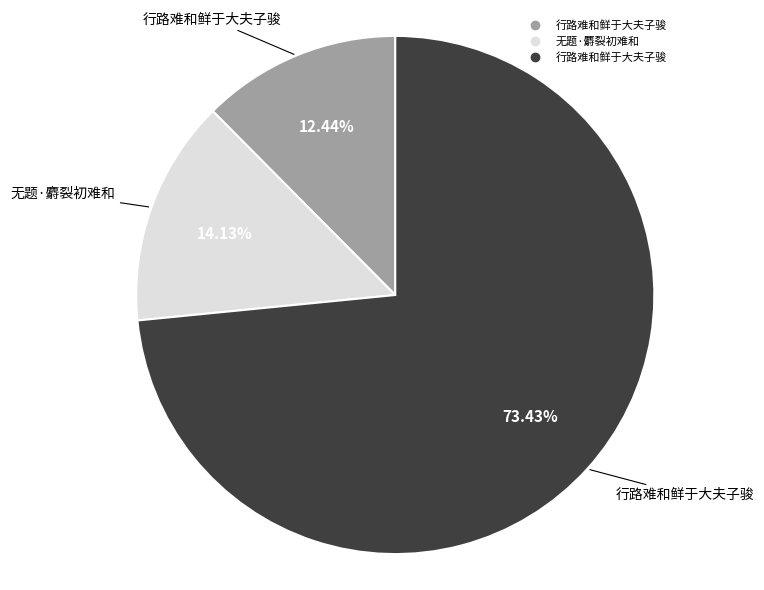

Rank the categories by value from highest to lowest.

行路难和鲜于大夫子骏, 无题·麝裂初难和, 行路难和鲜于大夫子骏